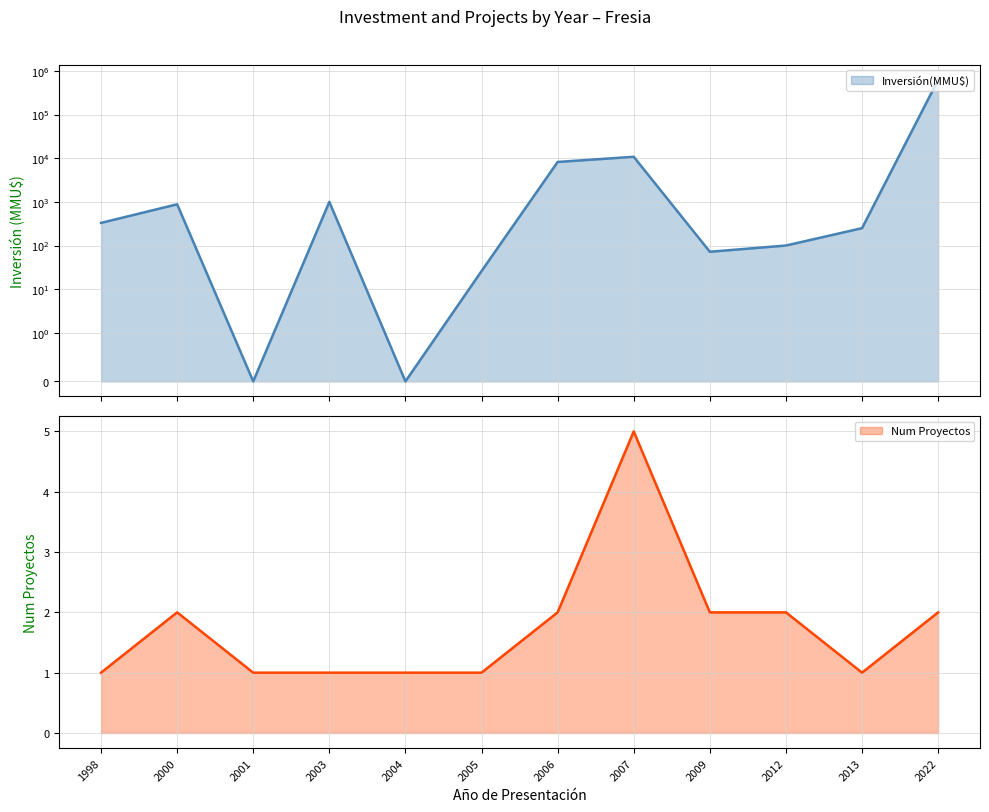

True or false: Inversión(MMU$) has a value of 72 at 2009.

True